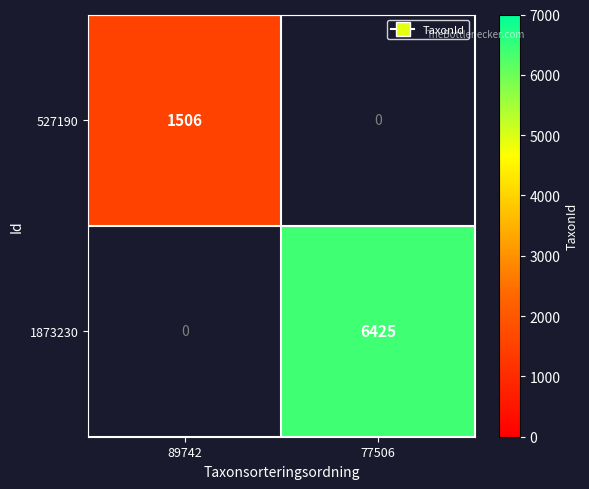

What is the greatest value displayed?

6425